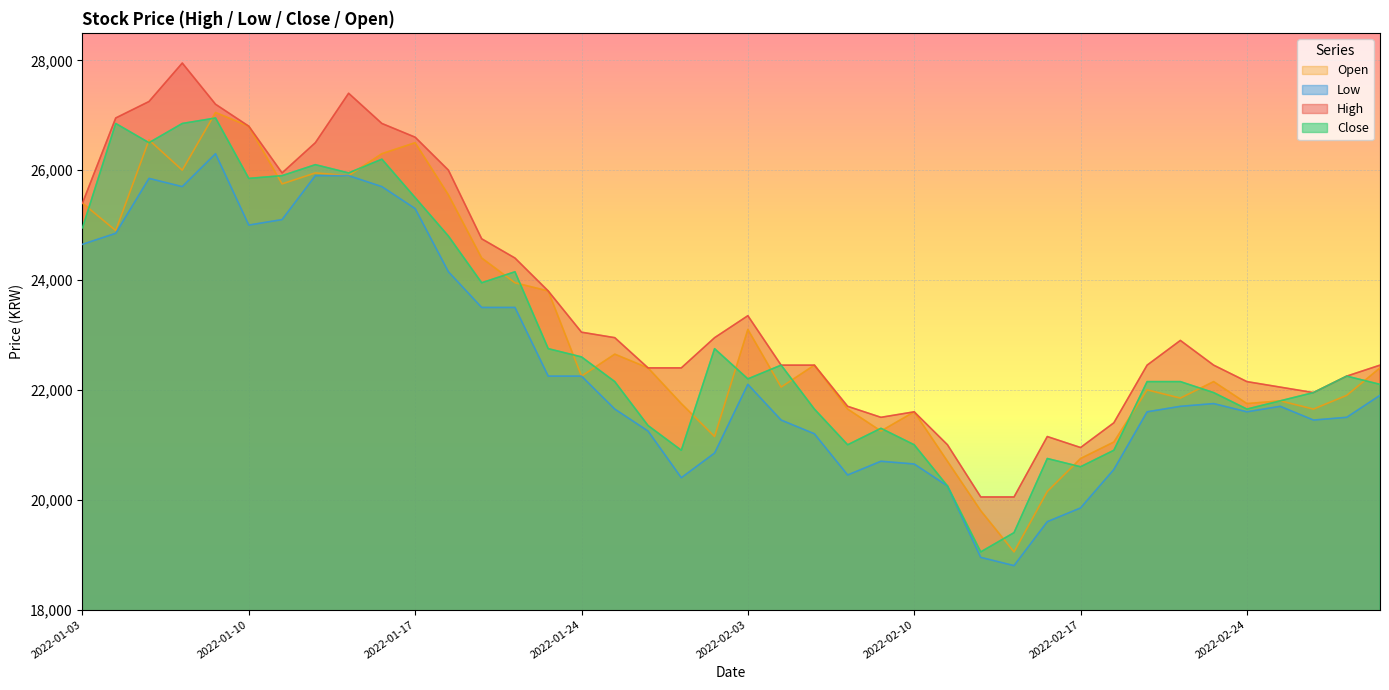

How many lines are shown in the chart?

4